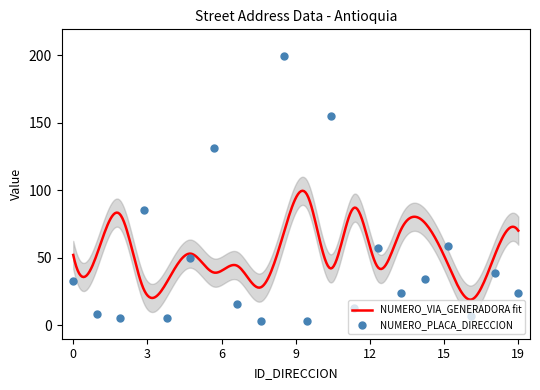

What is the minimum value for NUMERO_VIA_GENERADORA fit?

18.9